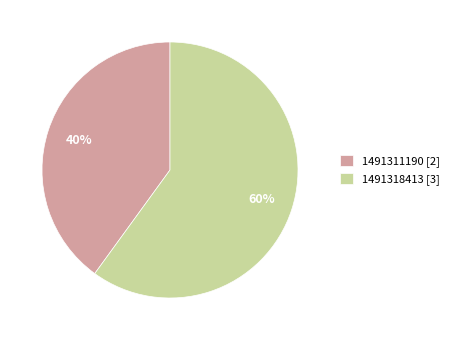

Which category has the biggest portion of the pie?

1491318413 [3]